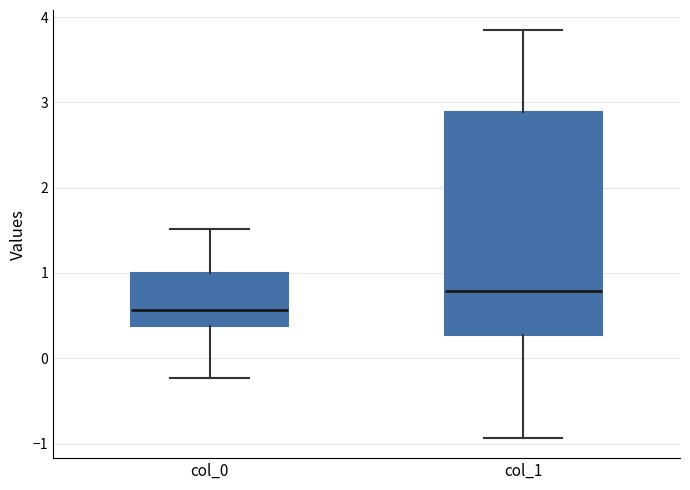

Comparing the boxes themselves (not the whiskers), which one is the tallest?

col_1